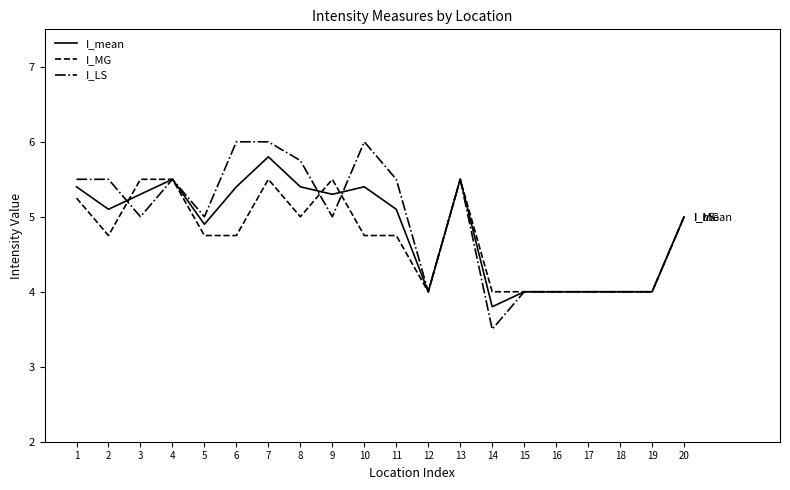

At which category does I_mean reach its first local valley?

2